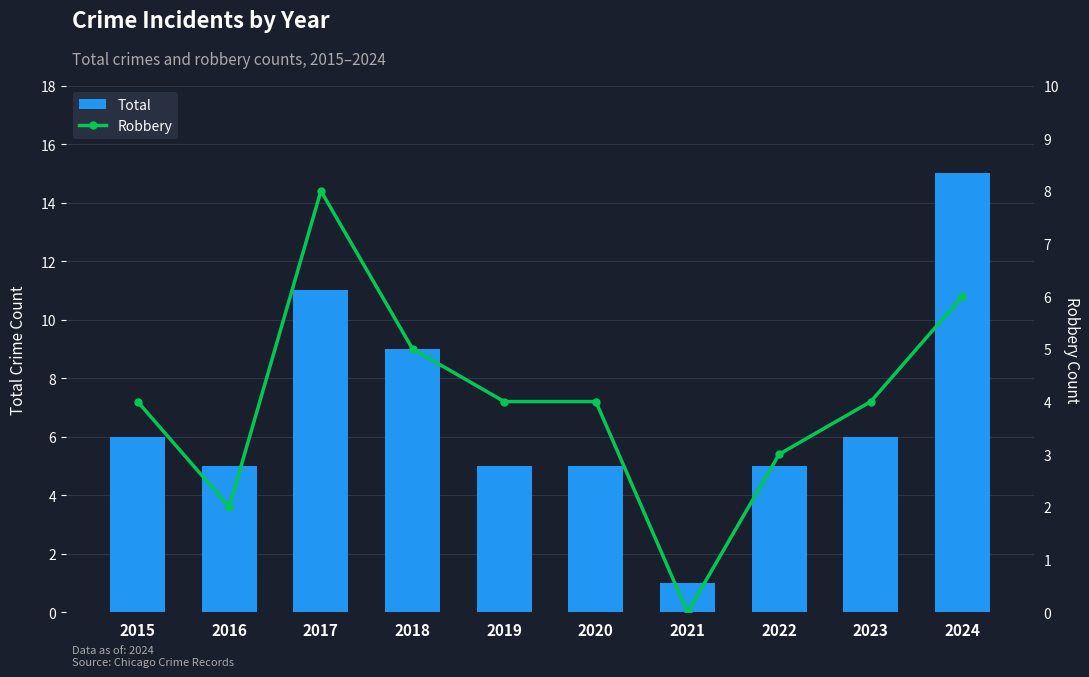

List the labels in order of Total value, smallest first.

2021, 2016, 2019, 2020, 2022, 2015, 2023, 2018, 2017, 2024